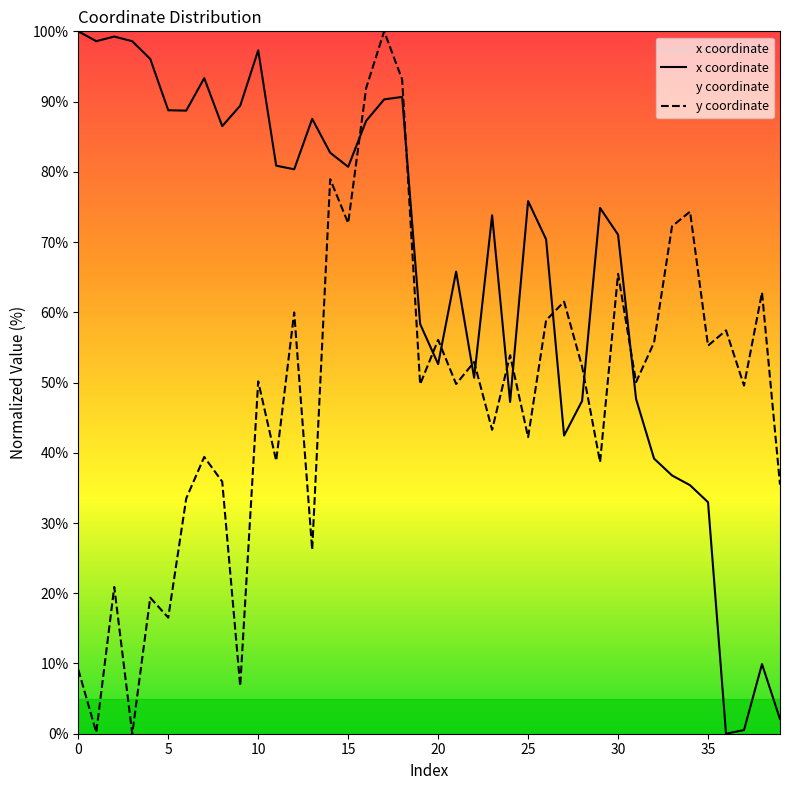

Reading left to right, list all the values displayed in this chart.

x: 100.0	98.6	99.3	98.6	96.1	88.8	88.7	93.3	86.5	89.4	97.3	80.9	80.4	87.5	82.7	80.7	87.3	90.3	90.7	58.3	52.6	65.8	50.7	73.8	47.2	75.8	70.4	42.5	47.4	74.9	71.1	47.7	39.2	36.8	35.4	33.0	0.0	0.5	9.9	2.1
y: 9.1	0.2	20.9	0.0	19.4	16.5	33.5	39.4	35.9	6.8	50.2	38.9	60.0	26.2	78.9	72.7	91.9	100.0	93.1	49.7	56.1	49.8	52.9	43.3	53.9	42.2	58.8	61.5	52.3	38.7	65.5	50.1	55.7	72.2	74.3	55.2	57.4	49.6	62.8	35.5